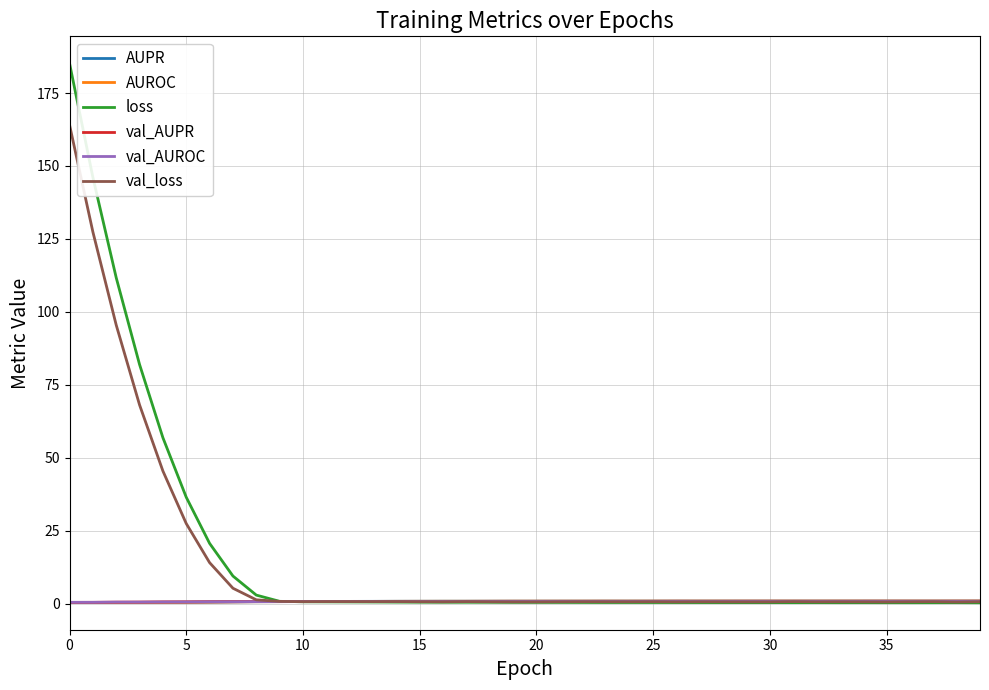

How many series are shown in this chart?

6